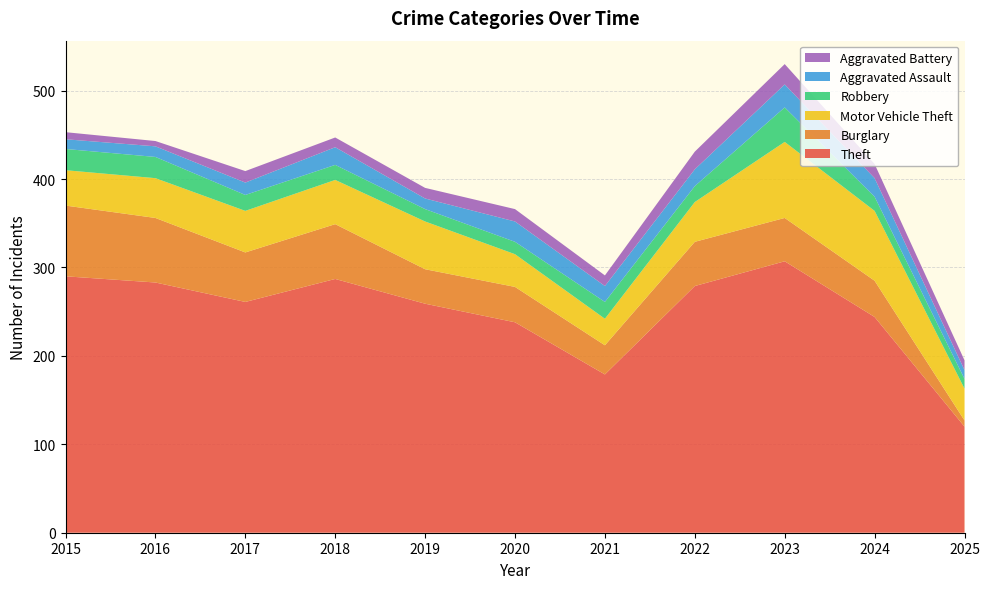

Reading right to left, transcribe all the data shown in this chart.

Theft: 2025=120	2024=244	2023=307	2022=279	2021=179	2020=238	2019=259	2018=287	2017=261	2016=283	2015=290
Burglary: 2025=7	2024=41	2023=49	2022=50	2021=33	2020=40	2019=39	2018=62	2017=56	2016=73	2015=80
Motor Vehicle Theft: 2025=36	2024=79	2023=86	2022=45	2021=30	2020=37	2019=54	2018=50	2017=47	2016=45	2015=40
Robbery: 2025=11	2024=16	2023=39	2022=18	2021=19	2020=14	2019=14	2018=17	2017=18	2016=24	2015=24
Aggravated Assault: 2025=10	2024=21	2023=26	2022=19	2021=18	2020=23	2019=12	2018=20	2017=14	2016=12	2015=11
Aggravated Battery: 2025=11	2024=16	2023=23	2022=20	2021=12	2020=14	2019=12	2018=11	2017=13	2016=6	2015=8